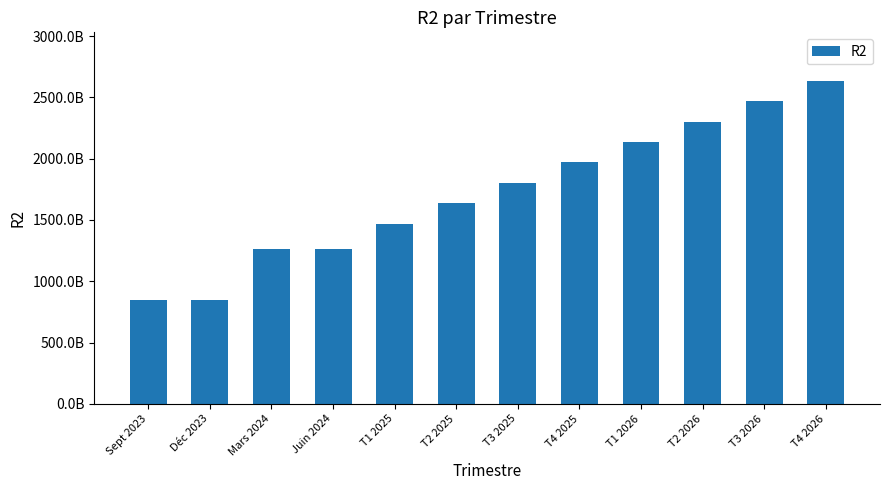

Are the bars horizontal?

No